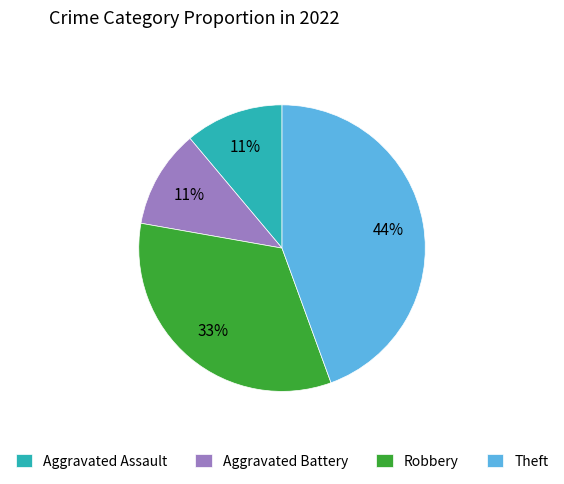

To the nearest percent, what percentage of the pie is Robbery?

33%